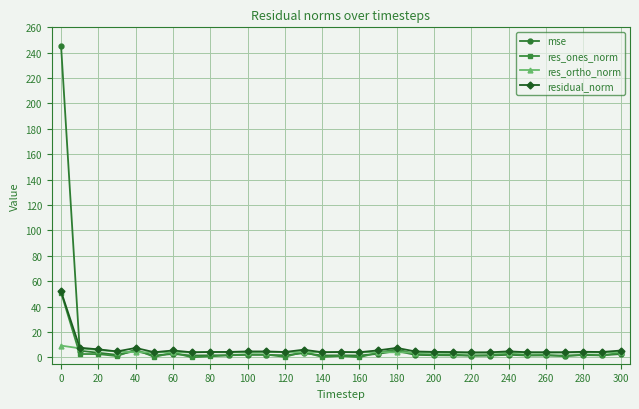

In res_ones_norm, how many points are higher than both neighbors (excluding endpoints)?

10